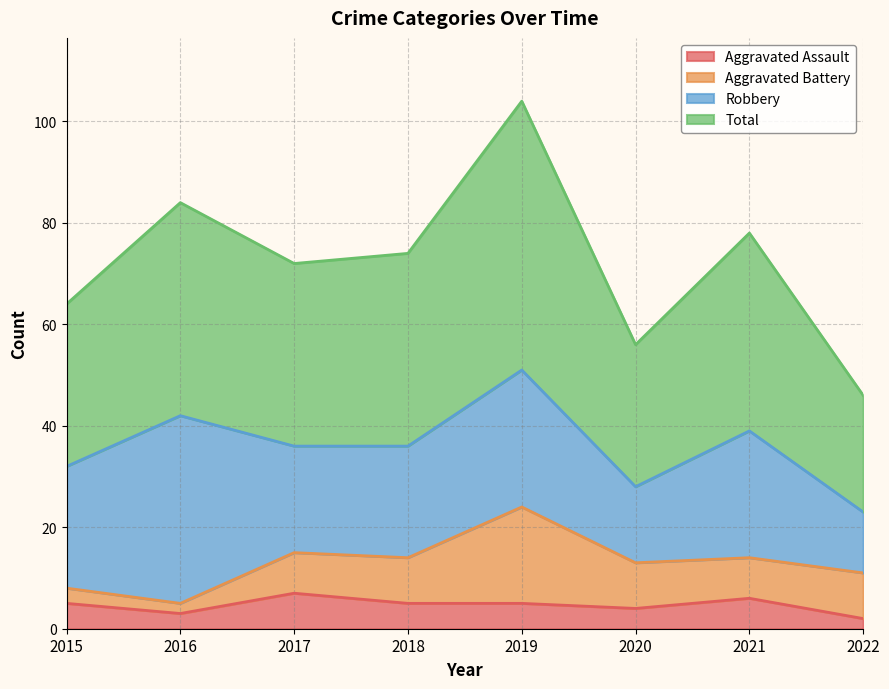

What is the difference between the Total values at 2022 and 2016?

38